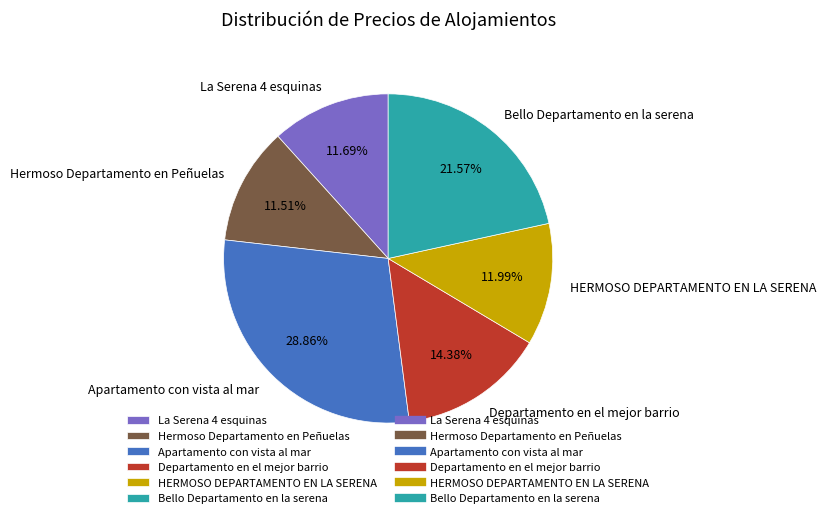

Which category has the biggest portion of the pie?

Apartamento con vista al mar